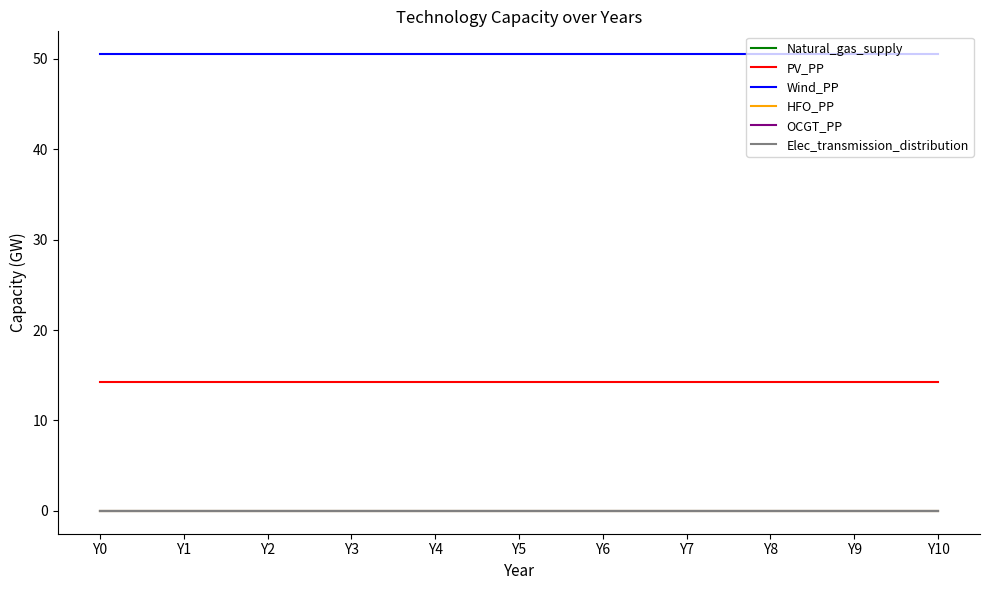

Does the chart have visible grid lines?

No